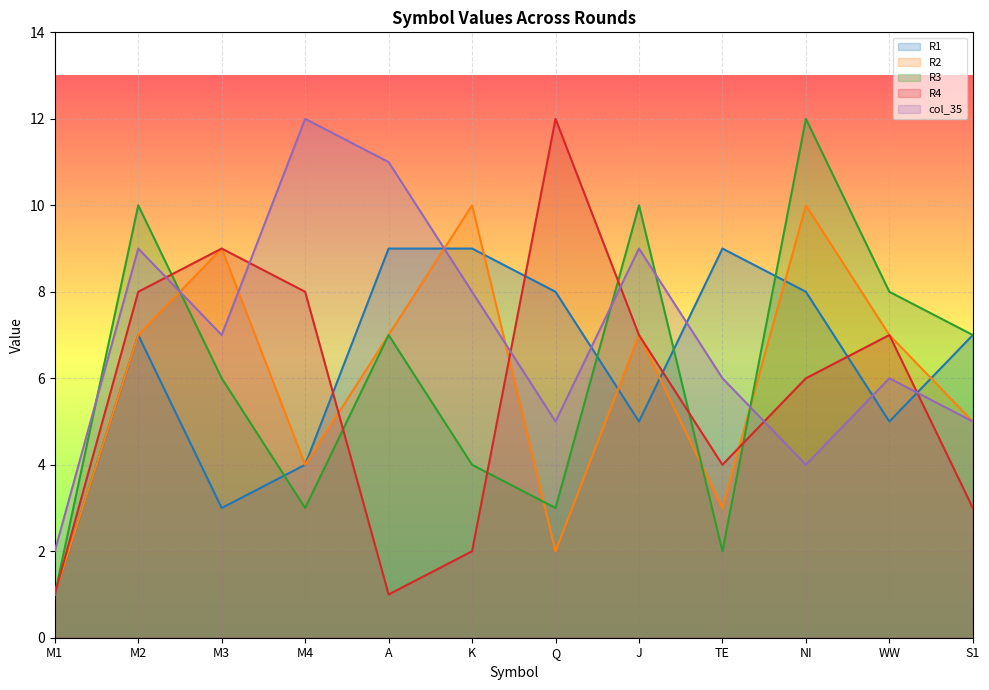

Between M1 and M2, which series saw the biggest shift?

R3